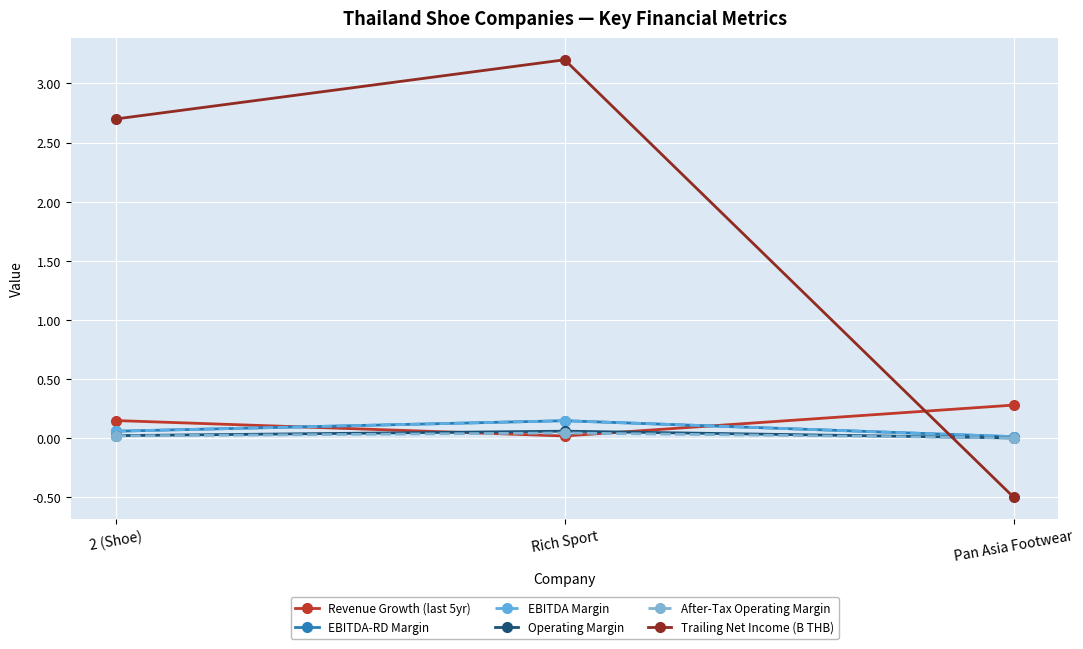

How many lines are shown in the chart?

6